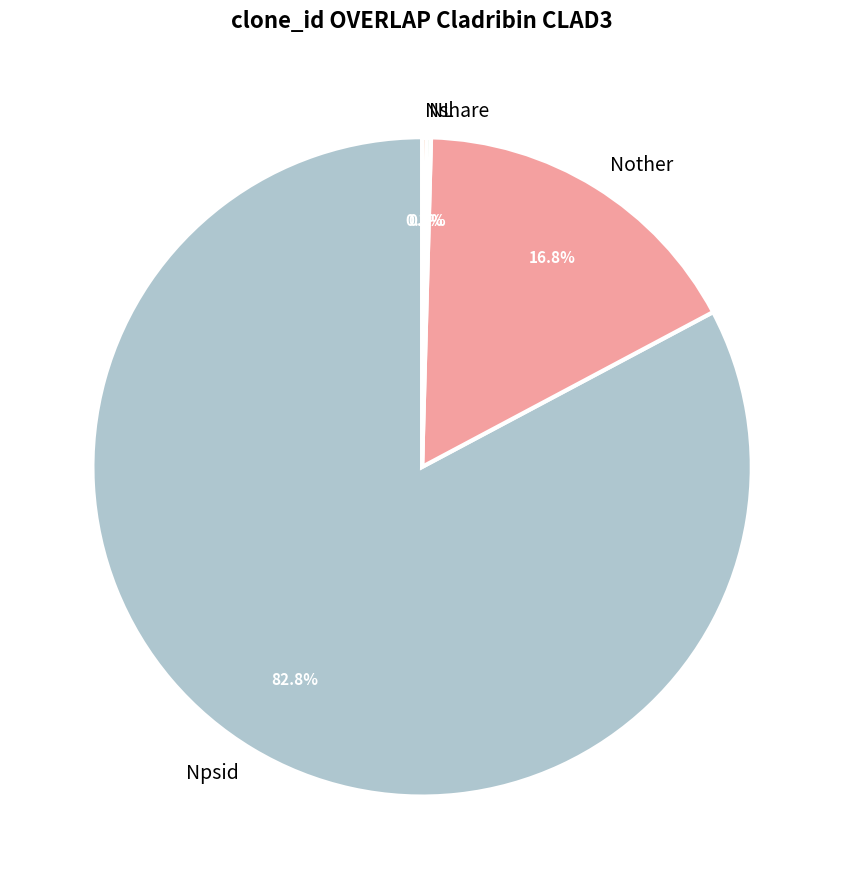

Which slice represents more than half of the pie?

Npsid